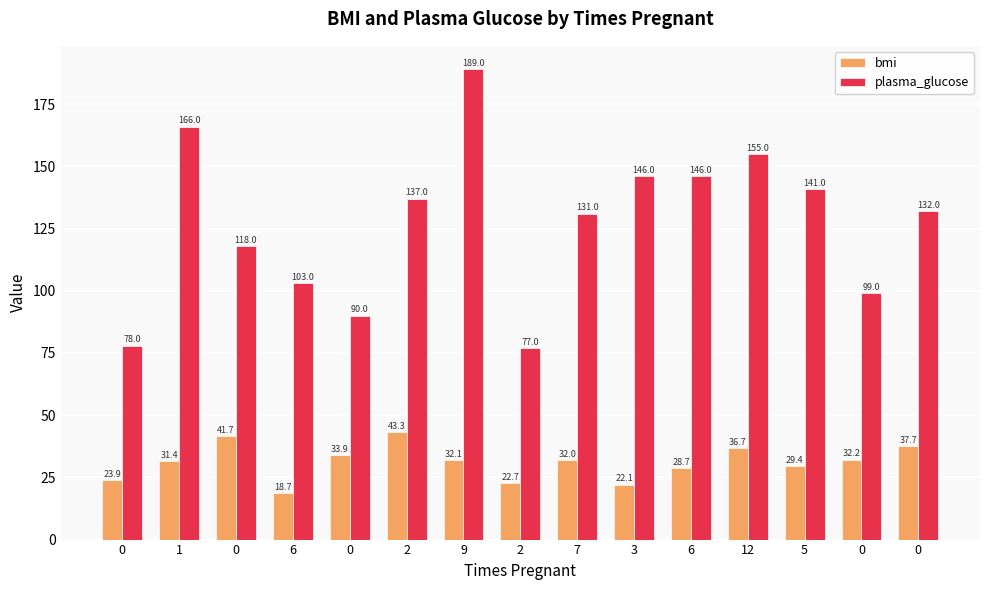

Reading left to right, extract all data points from this chart.

bmi: 23.9	31.4	41.7	18.7	33.9	43.3	32.1	22.7	32.0	22.1	28.7	36.7	29.4	32.2	37.7
plasma_glucose: 78.0	166.0	118.0	103.0	90.0	137.0	189.0	77.0	131.0	146.0	146.0	155.0	141.0	99.0	132.0